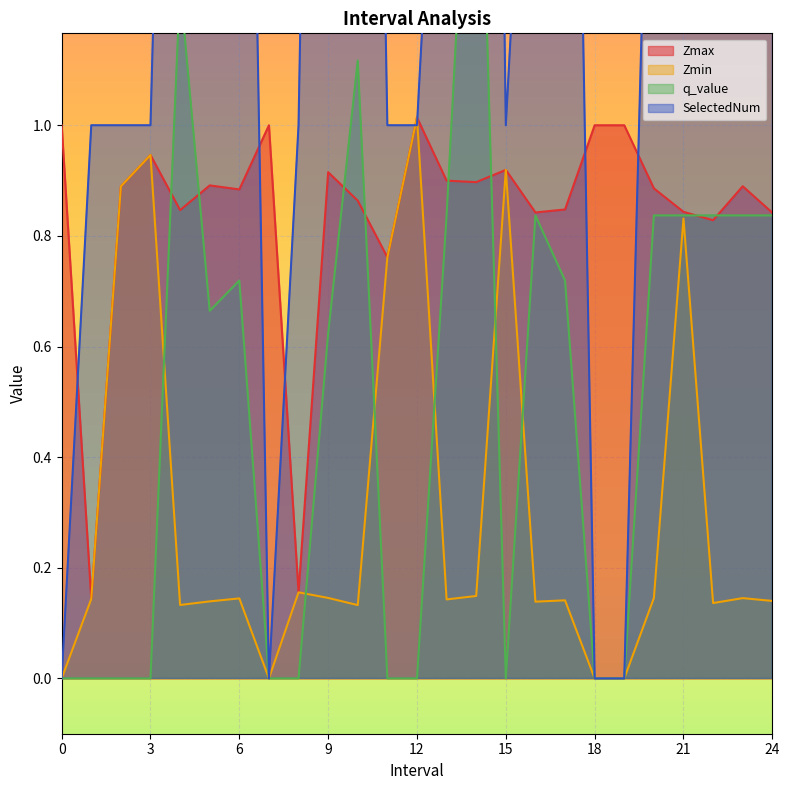

What is the difference between the maximum and second lowest values in the Zmin series?

1.0